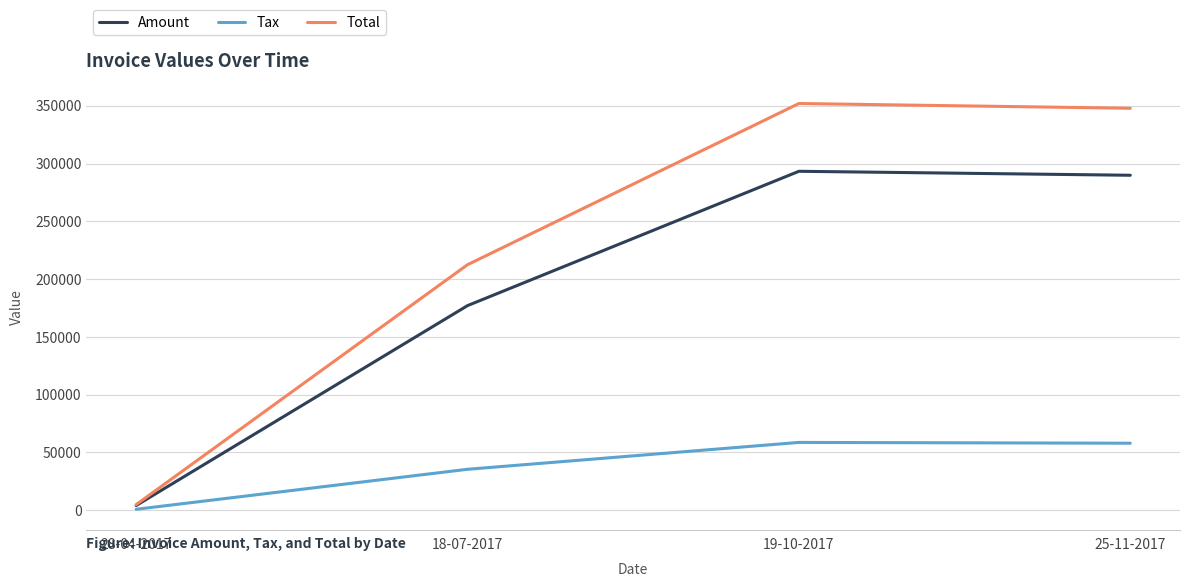

Between 18-07-2017 and 19-10-2017, which series saw the biggest shift?

Total